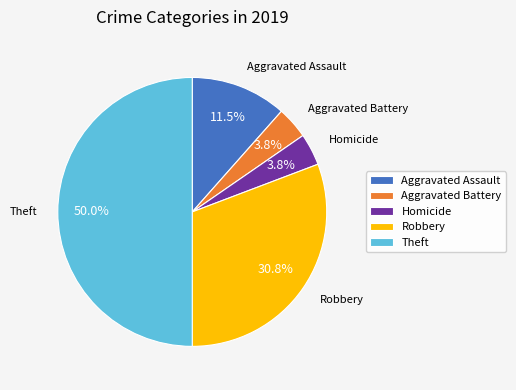

Combined, what portion of the pie is Robbery and Aggravated Battery?

34.6%